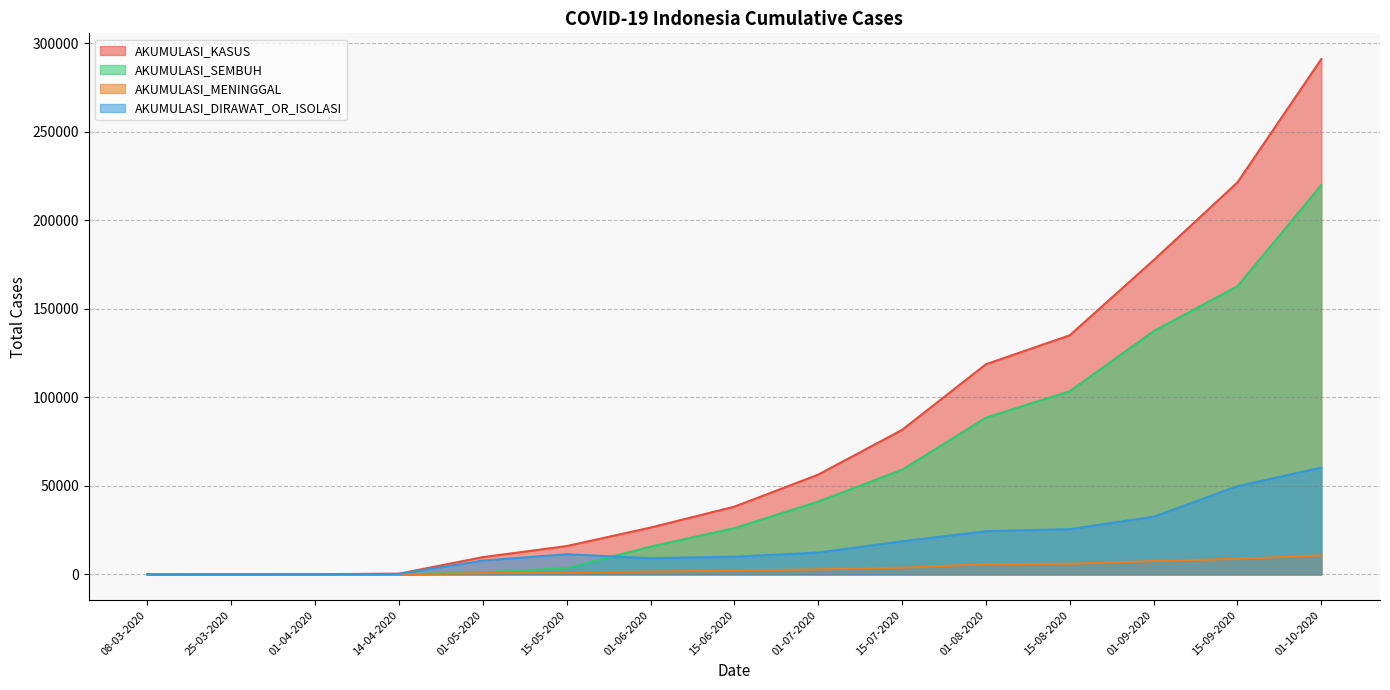

Count the number of categories in the chart.

15